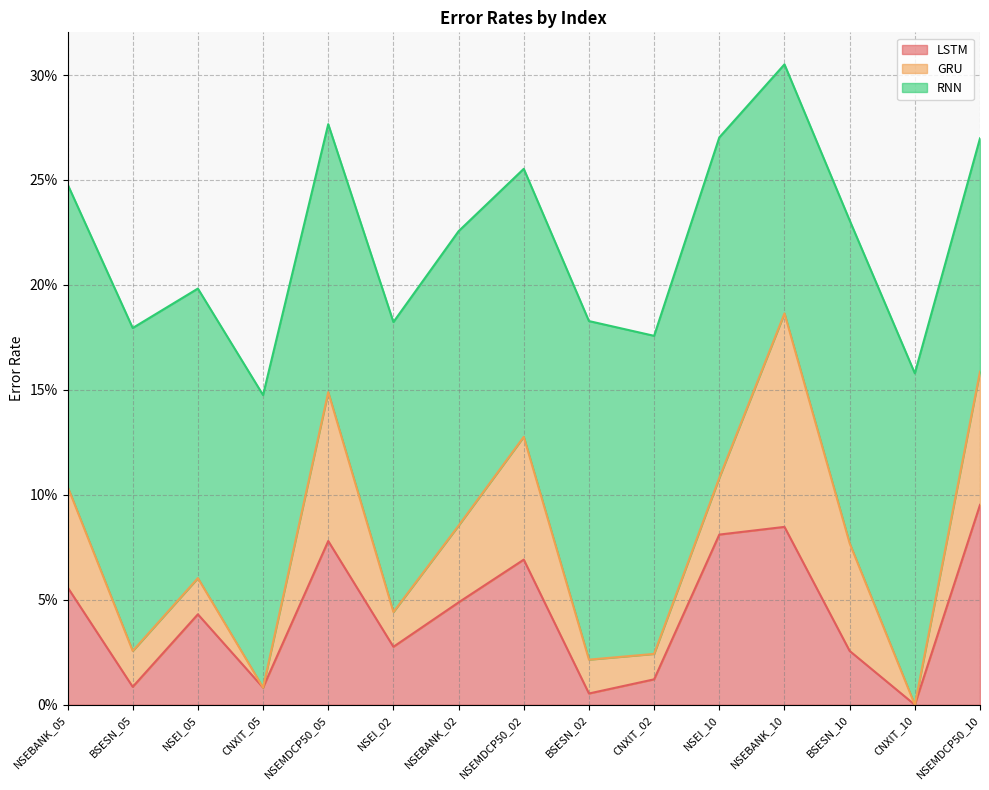

Which series has the largest range (max minus min)?

GRU